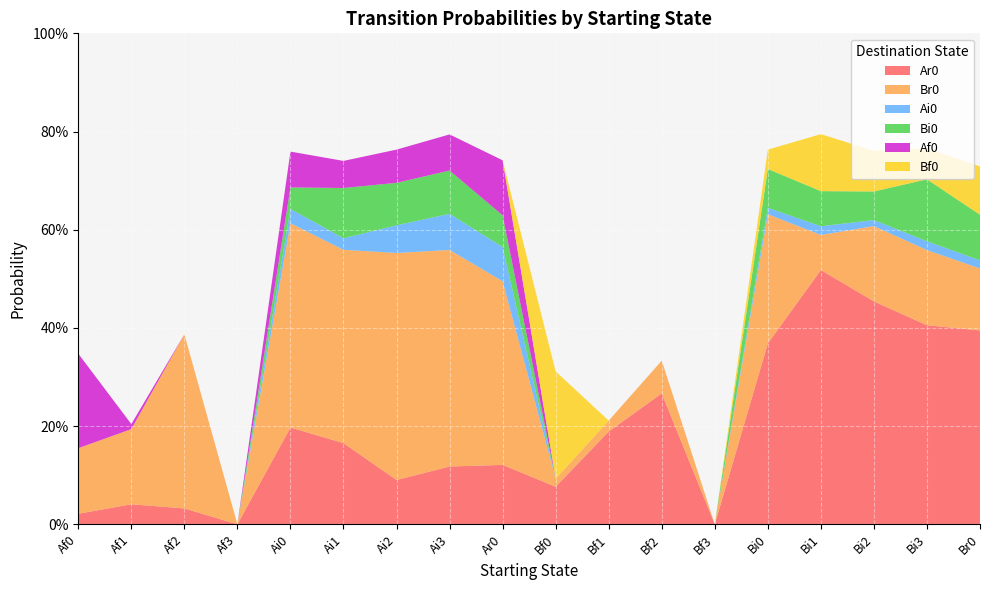

Reading right to left, transcribe all the data shown in this chart.

Ar0: 0.4	0.4	0.5	0.5	0.4	0.0	0.3	0.2	0.1	0.1	0.1	0.1	0.2	0.2	0.0	0.0	0.0	0.0
Br0: 0.1	0.2	0.2	0.1	0.3	0.0	0.1	0.0	0.0	0.4	0.4	0.5	0.4	0.4	0.0	0.4	0.2	0.1
Ai0: 0.0	0.0	0.0	0.0	0.0	0.0	0.0	0.0	0.0	0.1	0.1	0.1	0.0	0.0	0.0	0.0	0.0	0.0
Bi0: 0.1	0.1	0.1	0.1	0.1	0.0	0.0	0.0	0.0	0.1	0.1	0.1	0.1	0.0	0.0	0.0	0.0	0.0
Af0: 0.0	0.0	0.0	0.0	0.0	0.0	0.0	0.0	0.0	0.1	0.1	0.1	0.1	0.1	0.0	0.0	0.0	0.2
Bf0: 0.1	0.1	0.1	0.1	0.0	0.0	0.0	0.0	0.2	0.0	0.0	0.0	0.0	0.0	0.0	0.0	0.0	0.0